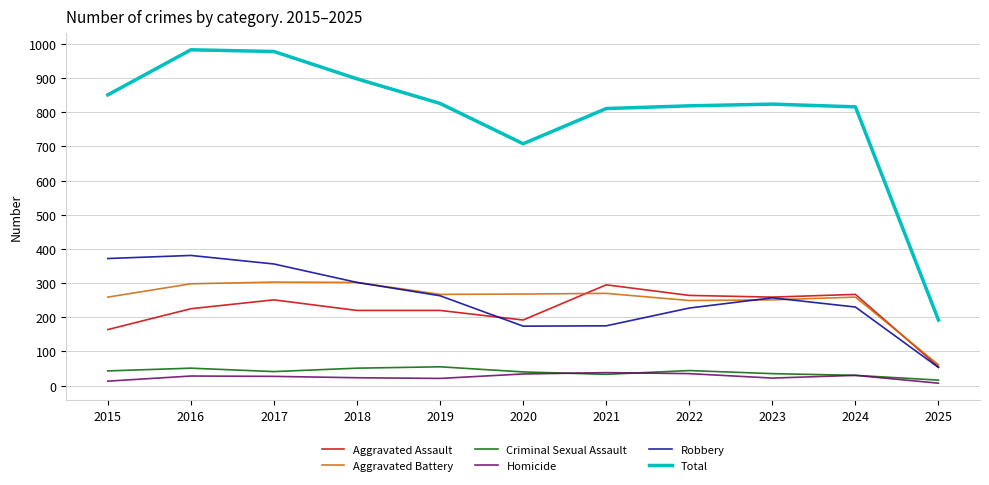

What is the total value across all series at 2024?

1632